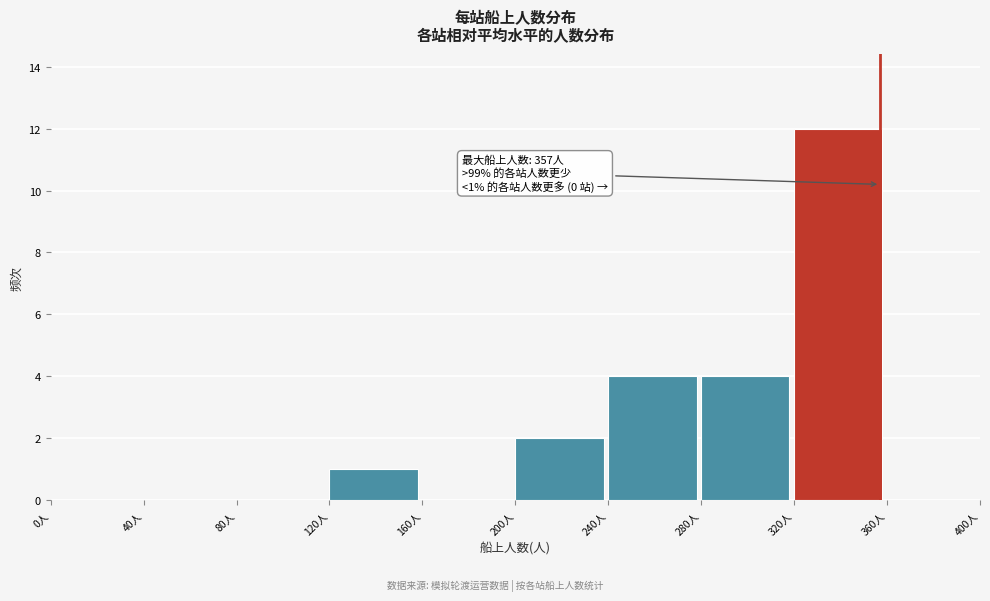

Which range on the x-axis has the tallest bar?

320 to 360